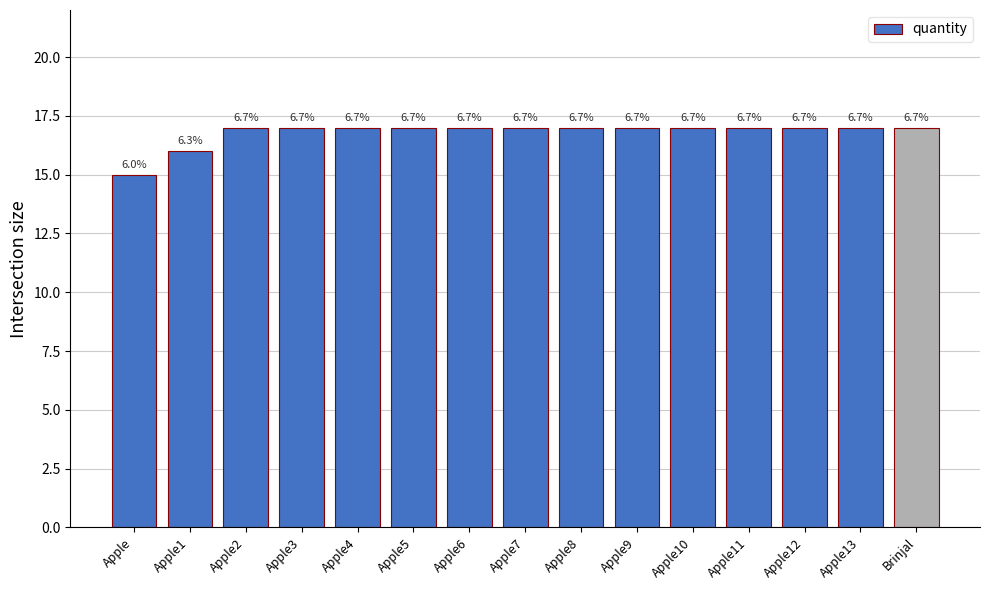

Reading left to right, list all the values displayed in this chart.

15	16	17	17	17	17	17	17	17	17	17	17	17	17	17